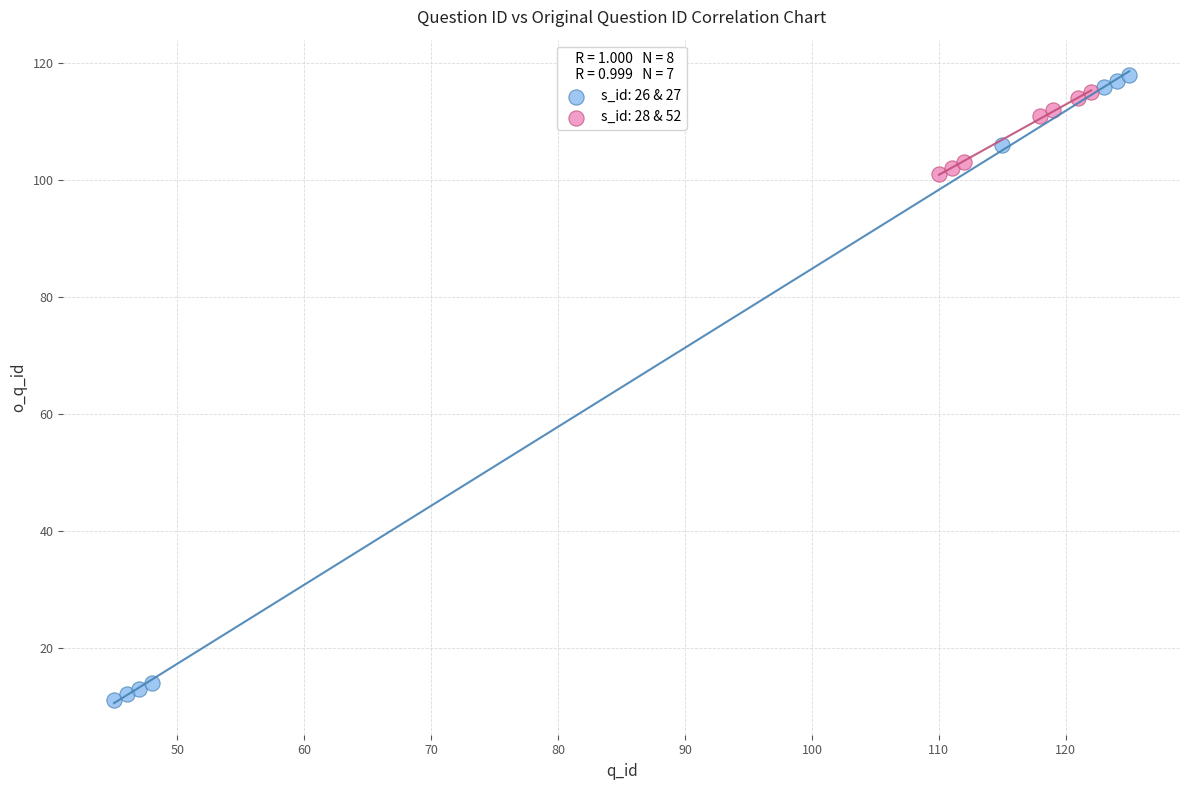

Which series has the largest Y range (max minus min)?

s_id: 26 & 27